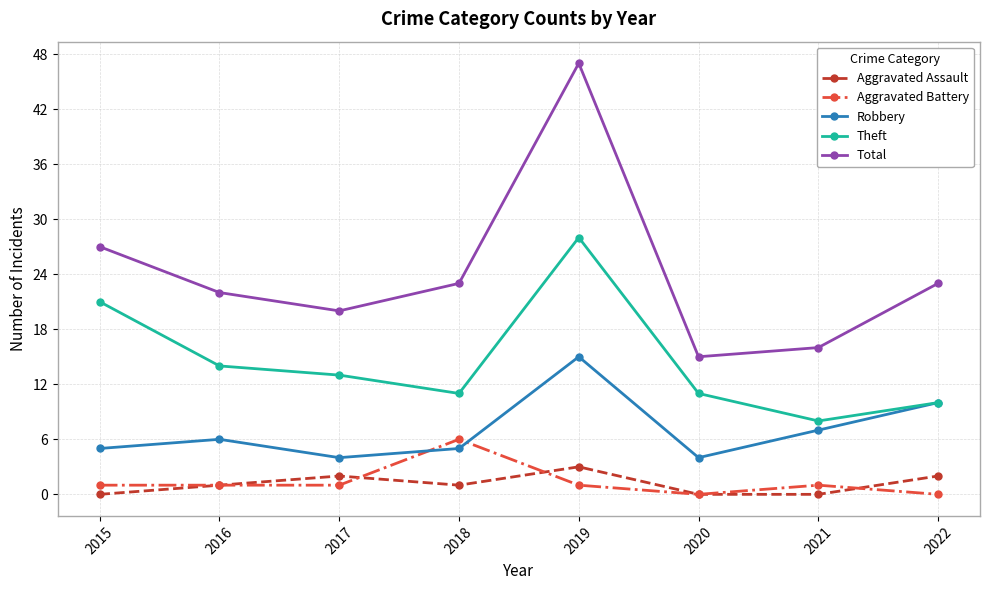

How many data points does each series have?

8